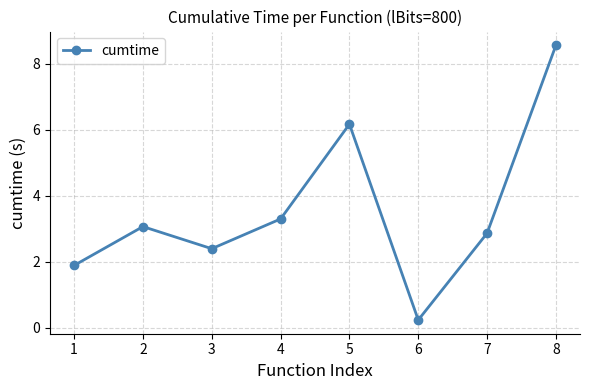

How many distinct data groups are displayed?

1